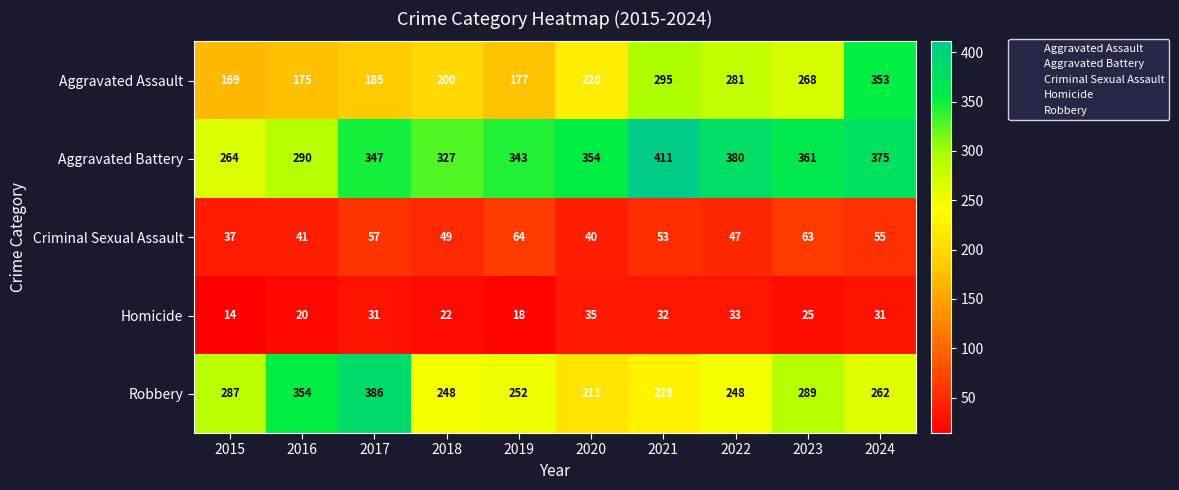

At which label does Criminal Sexual Assault first exceed 53?

2017